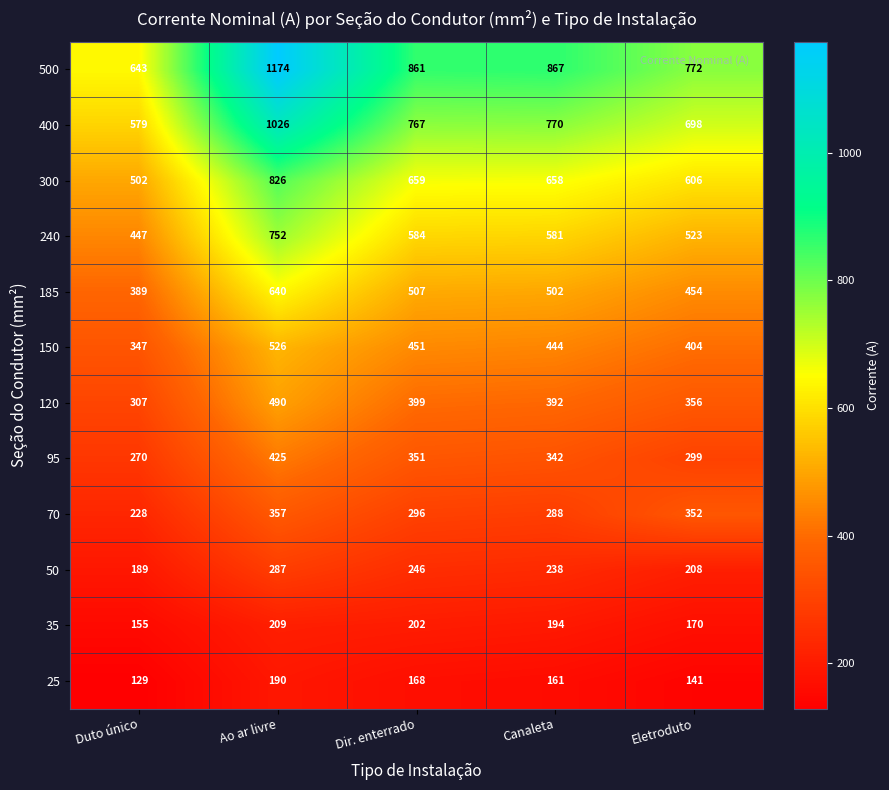

What is the difference between the highest and lowest values at Dir. enterrado?

693